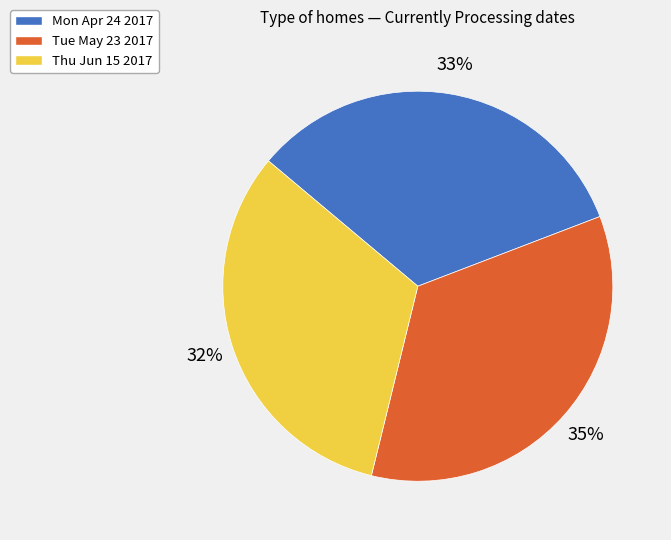

Which slice is the smallest?

Thu Jun 15 2017